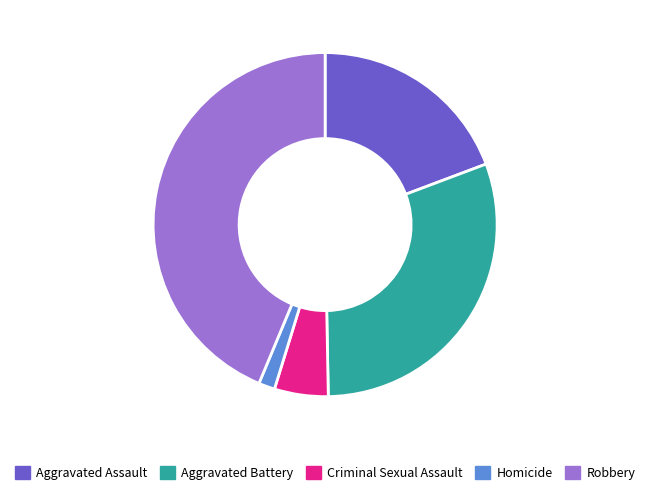

Which has a higher value, Aggravated Assault or Criminal Sexual Assault?

Aggravated Assault